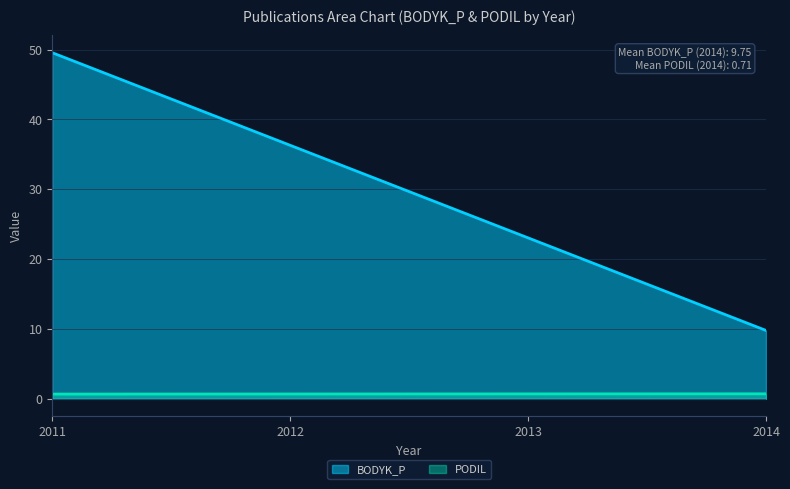

The BODYK_P series shows 2.3 at 2014. True or false?

False